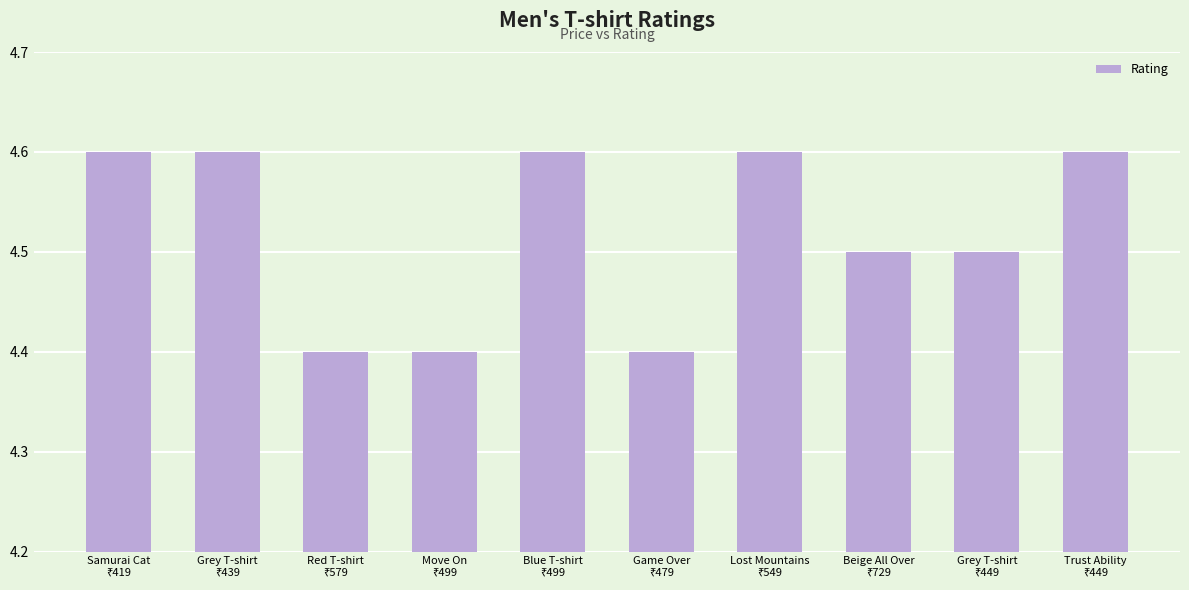

What is the difference between the maximum and minimum values?

0.2